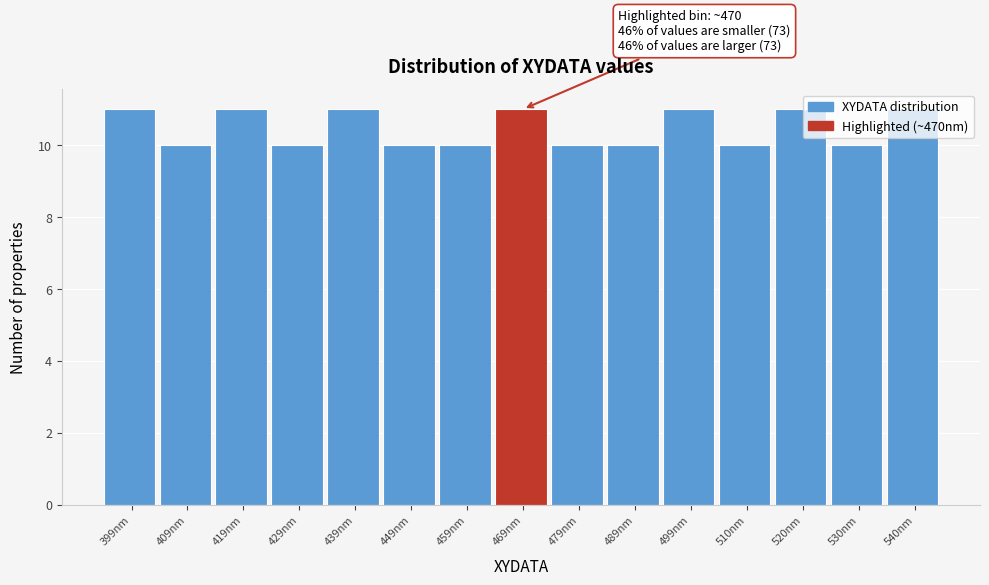

What position from the left is 429nm?

4